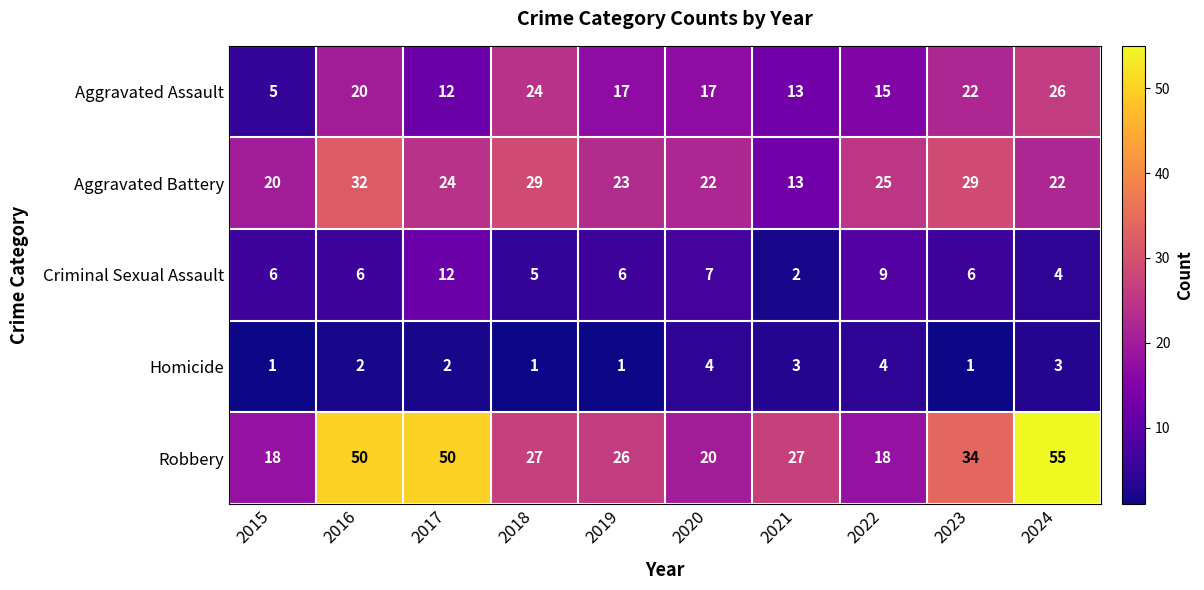

What is the average value of the Criminal Sexual Assault series?

6